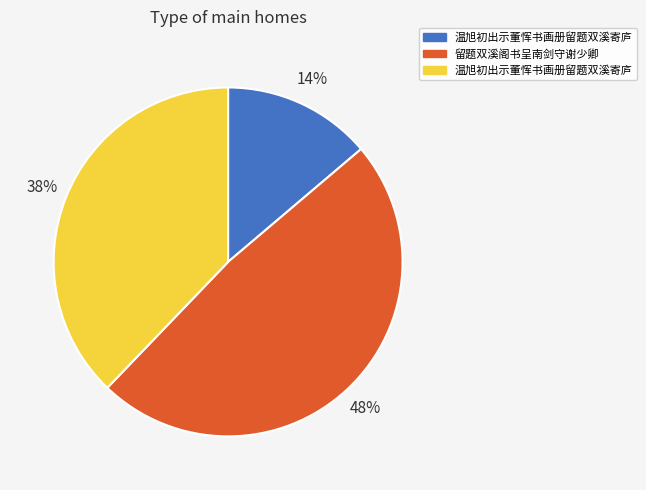

To the nearest percent, what is the average slice percentage?

33%